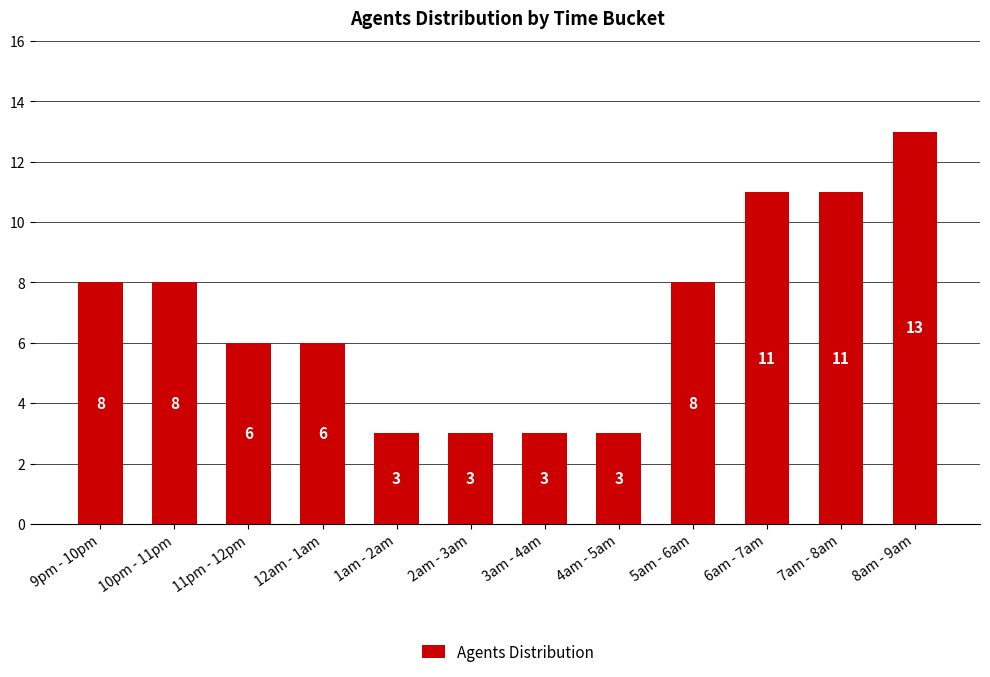

How many distinct data groups are displayed?

1